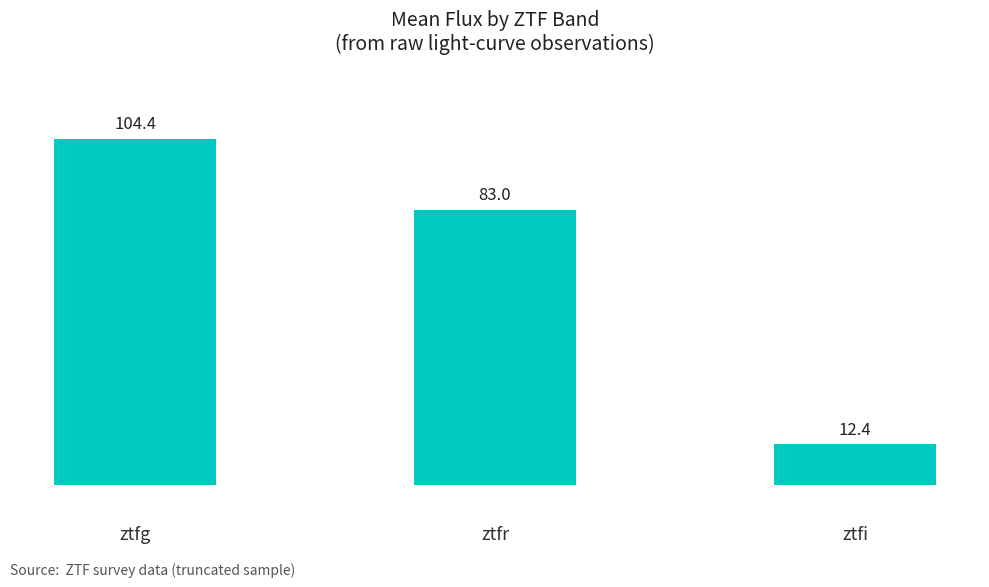

Where does the data first go above 83?

ztfg